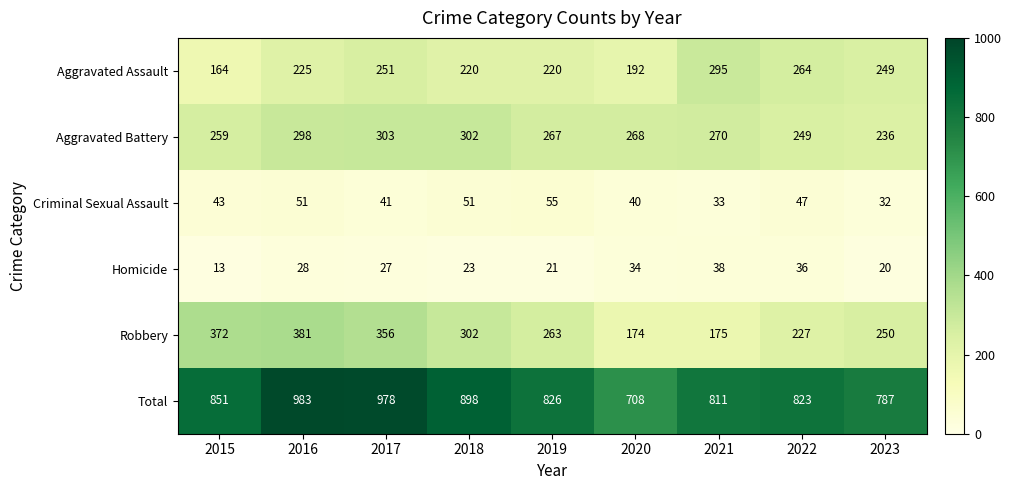

Rank the series at 2021 from highest to lowest value.

Total, Aggravated Assault, Aggravated Battery, Robbery, Homicide, Criminal Sexual Assault